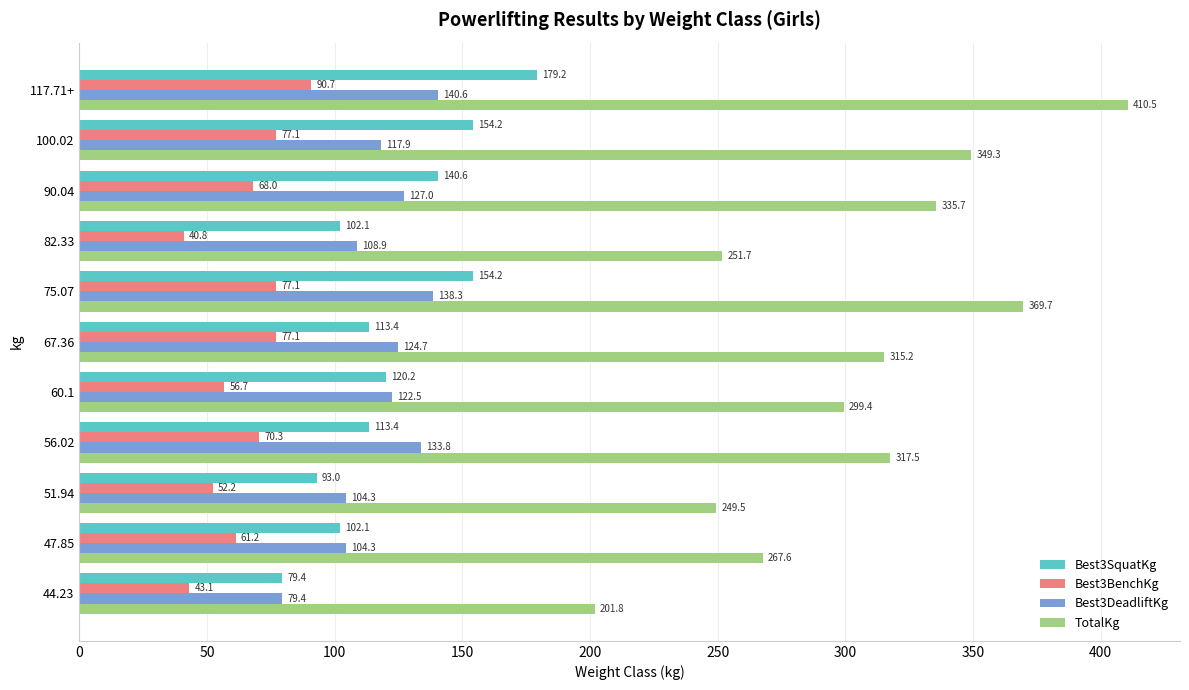

Where is Best3SquatKg nearest to the value 129?

60.1